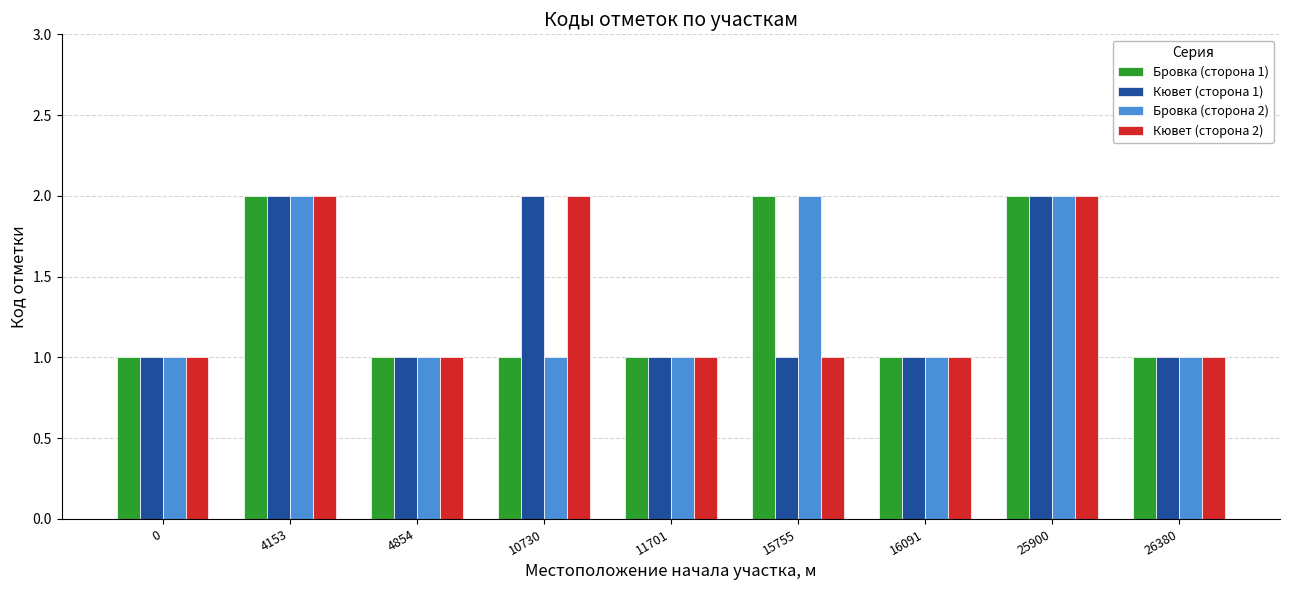

What is the minimum value shown in the chart?

1